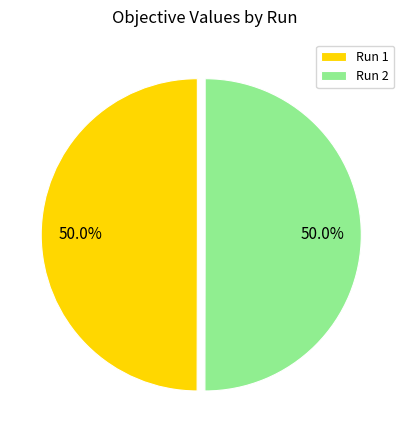

To the nearest percent, what is the combined percentage of Run 1 and Run 2?

100%